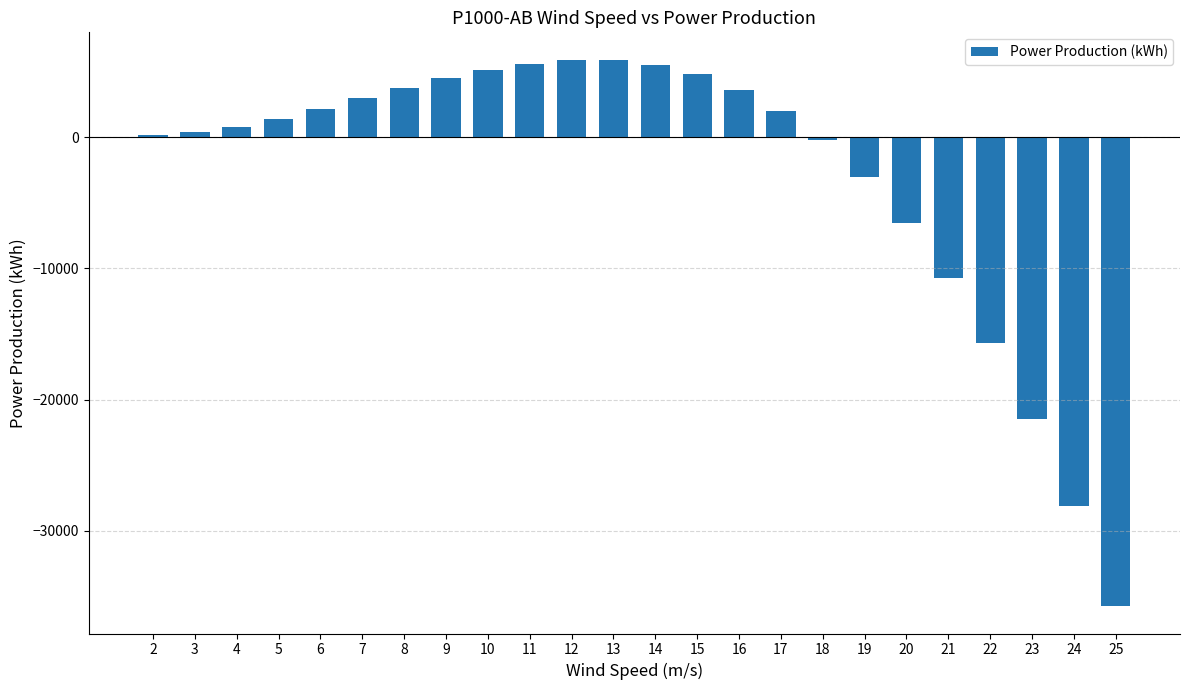

What is the maximum value shown in the chart?

5899.0